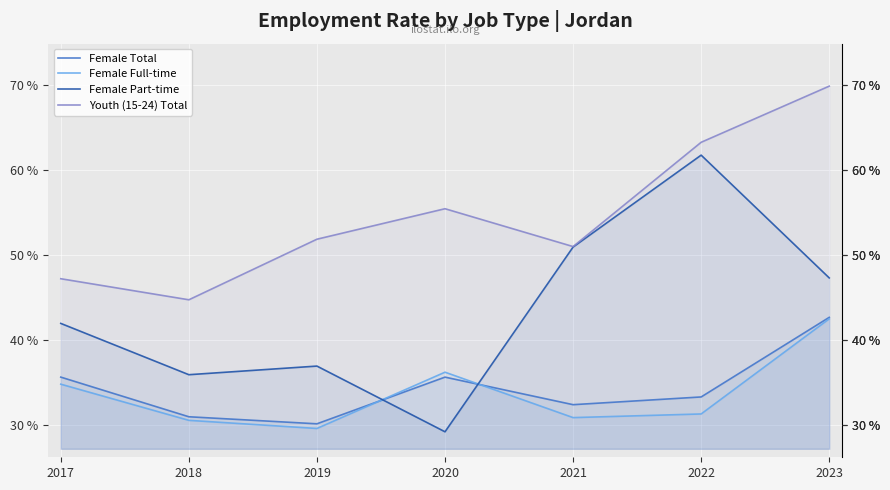

How many values in the Female Total series are below 33?

3